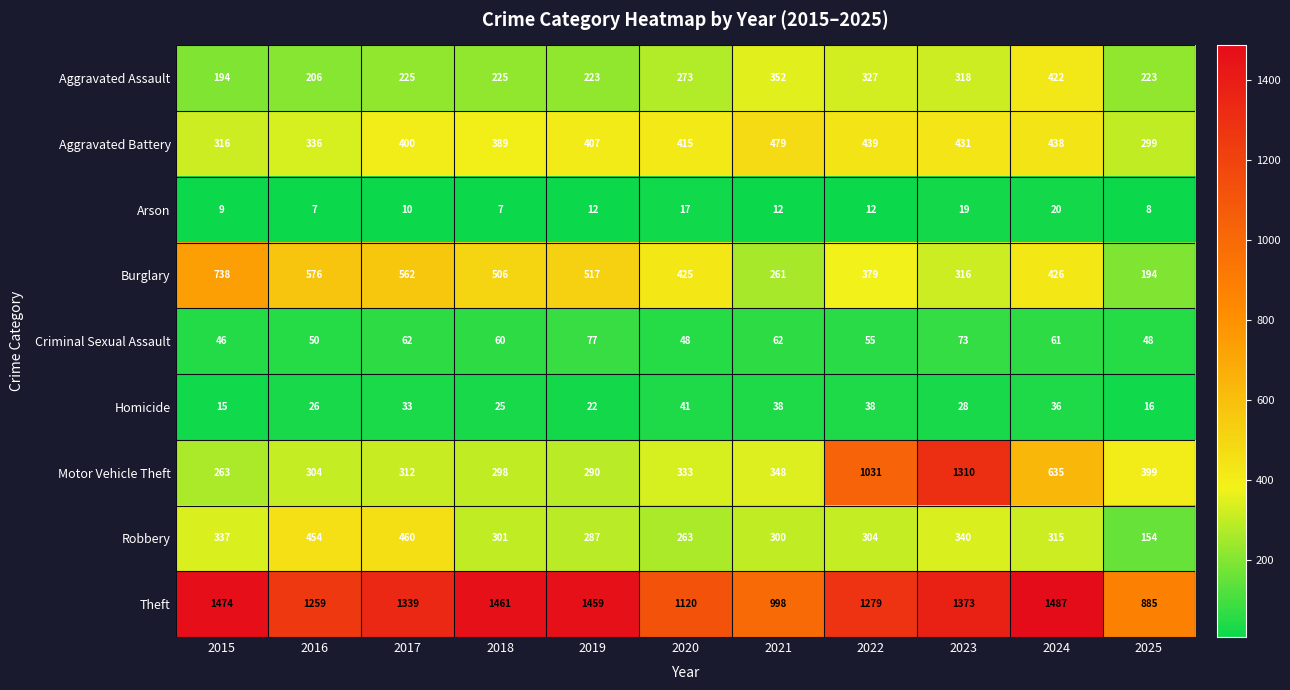

Which series has the largest total across all categories?

Theft